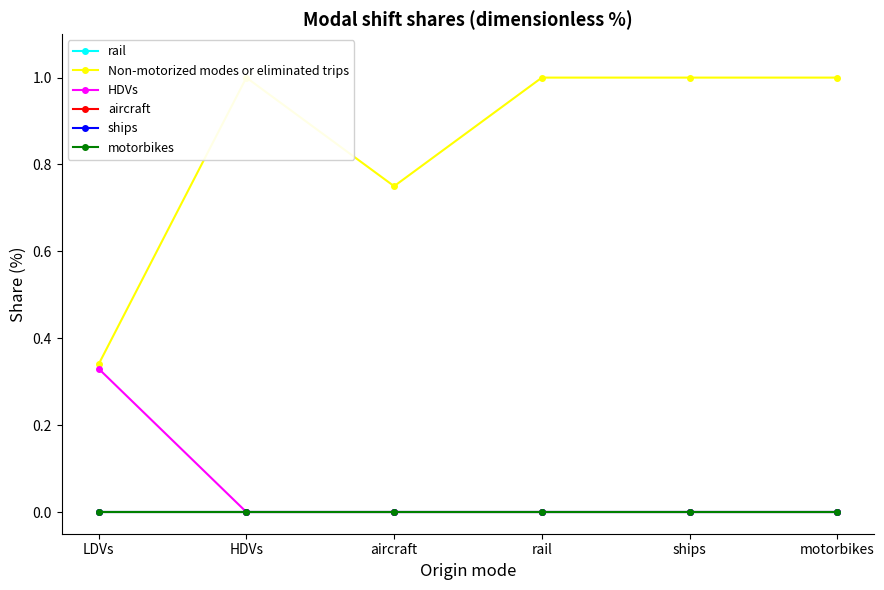

True or false: Non-motorized modes or eliminated trips has more than 0 points higher than both neighbors.

True